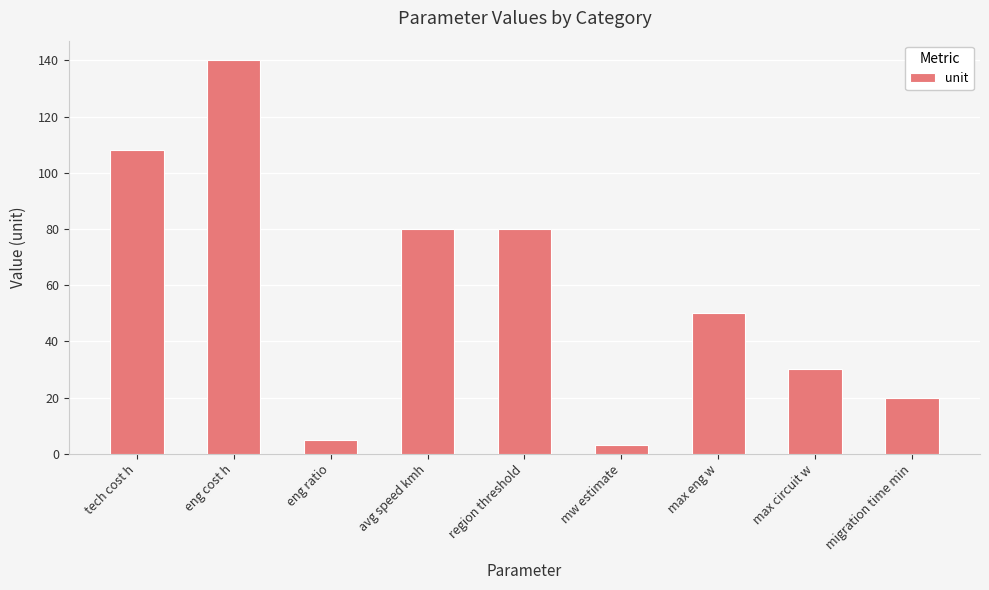

What is the label of the 9th bar from the left?

migration time min